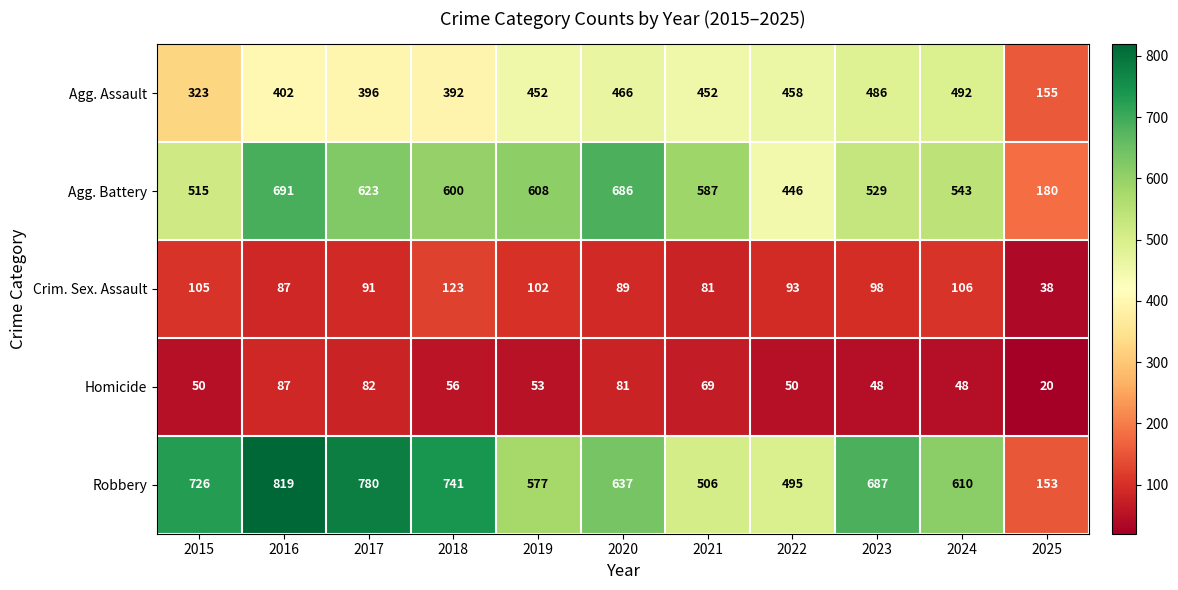

How many distinct data groups are displayed?

5